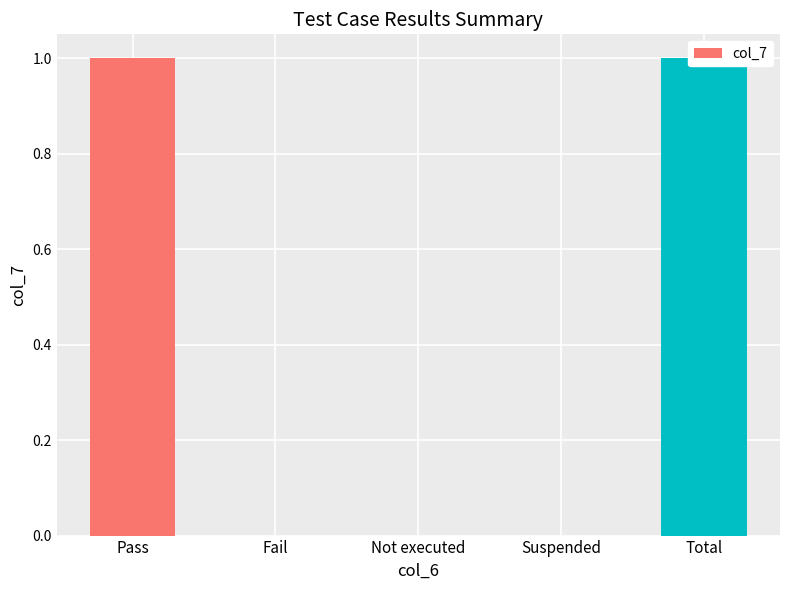

Rank the categories by value from highest to lowest.

Pass, Total, Fail, Not executed, Suspended